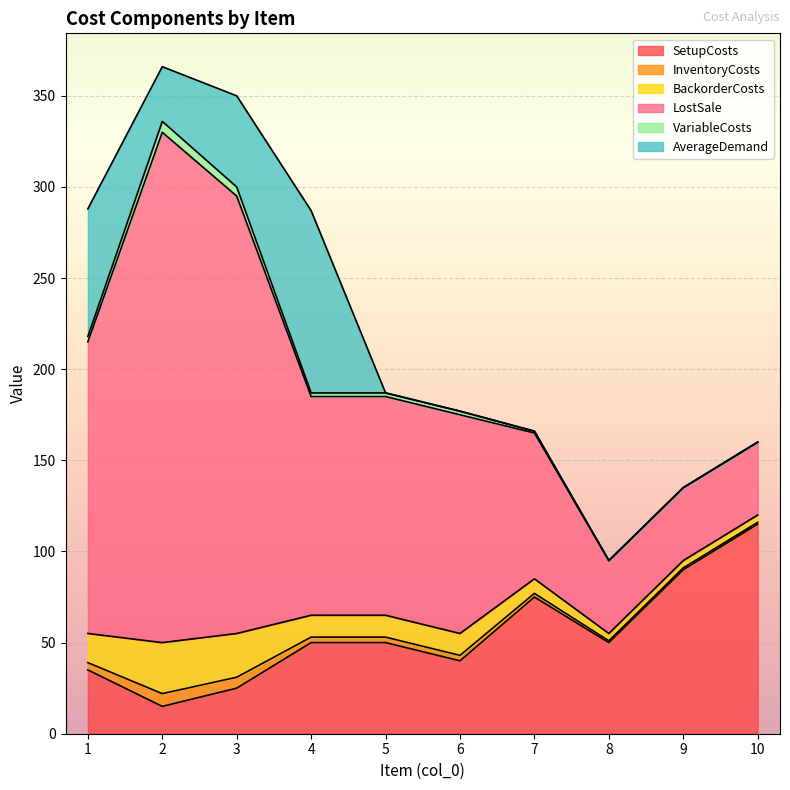

What value does the InventoryCosts series have at 10?

1